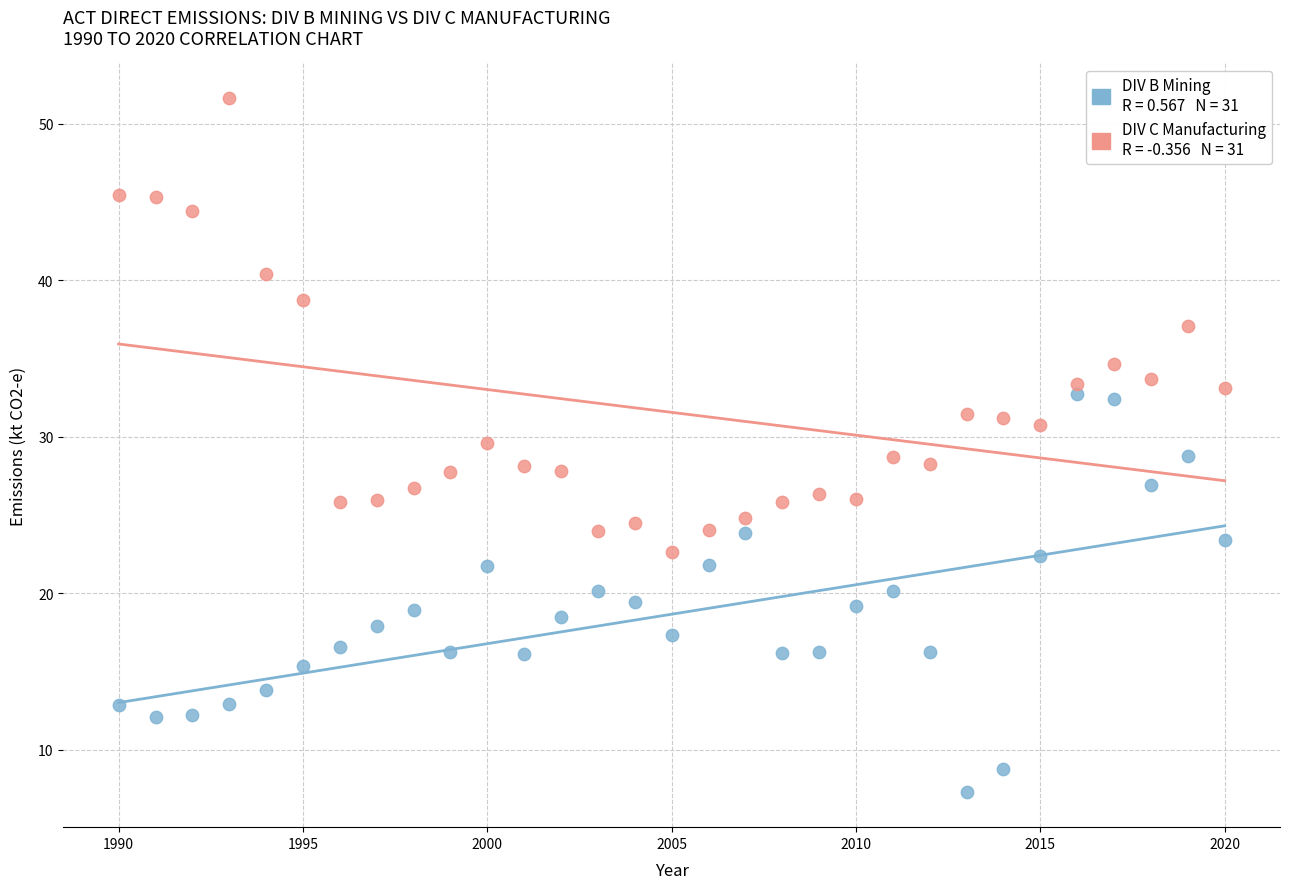

Across all data points, what is the range of X values (max minus min)?

30.0